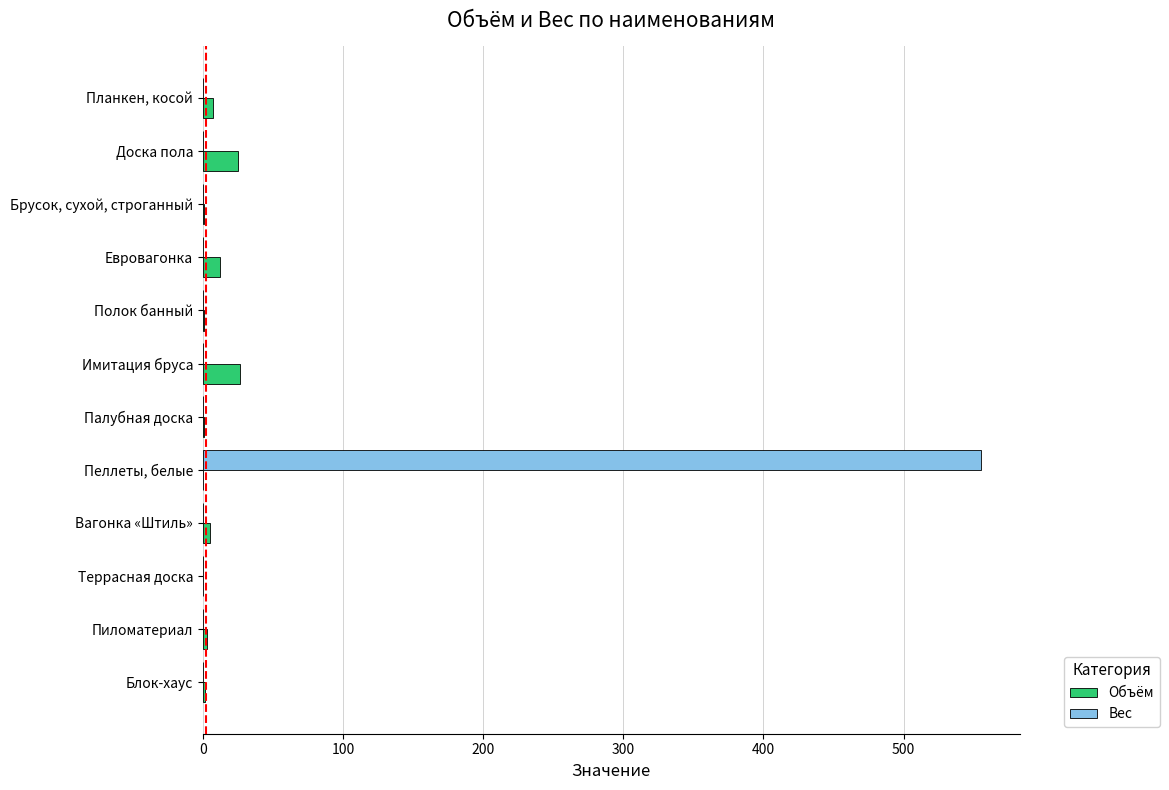

What value does the Объём series have at Доска пола?

25.4